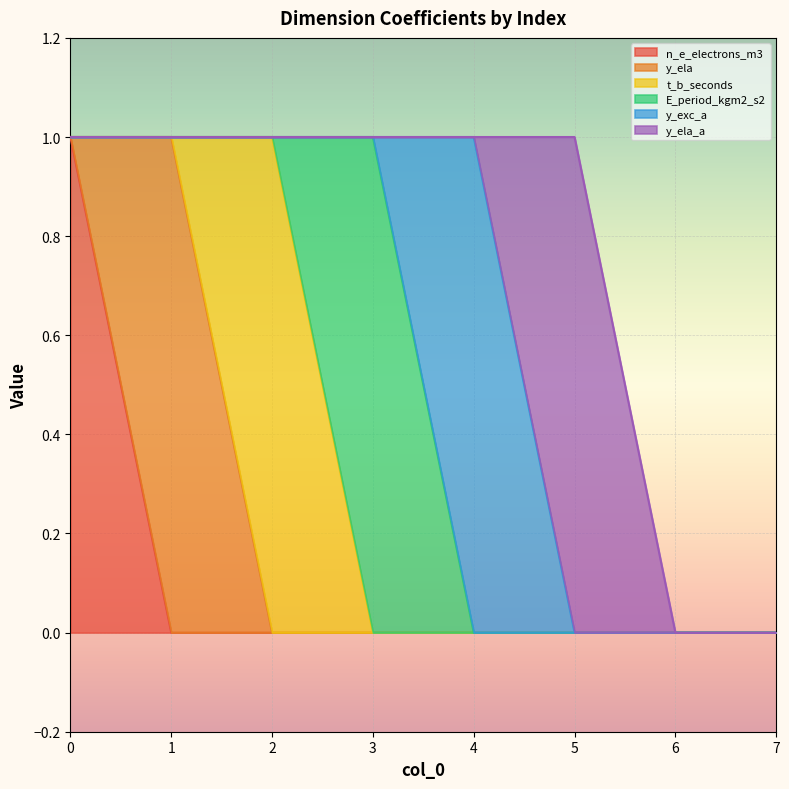

What is the greatest value displayed?

1